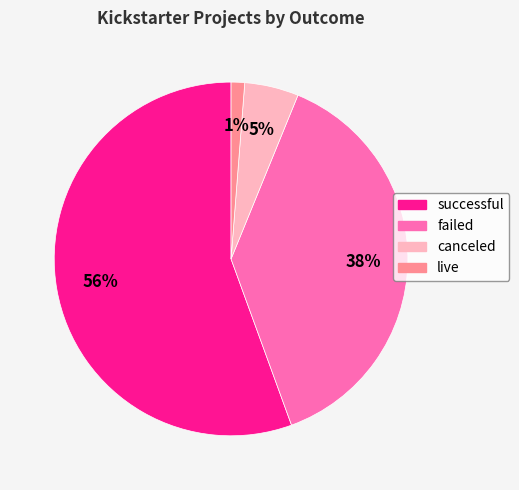

What is the ratio of the value at failed to the value at successful?

0.7